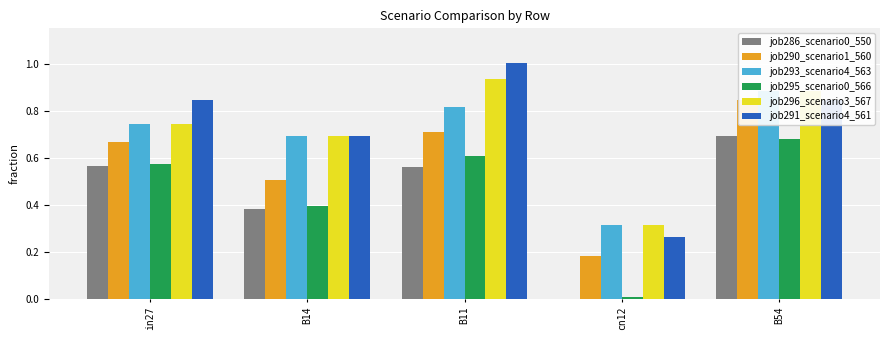

Reading right to left, list all the values displayed in this chart.

job286_scenario0_550: B54=0.7	cn12=0.0	B11=0.6	B14=0.4	in27=0.6
job290_scenario1_560: B54=0.8	cn12=0.2	B11=0.7	B14=0.5	in27=0.7
job293_scenario4_563: B54=0.9	cn12=0.3	B11=0.8	B14=0.7	in27=0.7
job295_scenario0_566: B54=0.7	cn12=0.0	B11=0.6	B14=0.4	in27=0.6
job296_scenario3_567: B54=0.9	cn12=0.3	B11=0.9	B14=0.7	in27=0.7
job291_scenario4_561: B54=0.8	cn12=0.3	B11=1.0	B14=0.7	in27=0.8